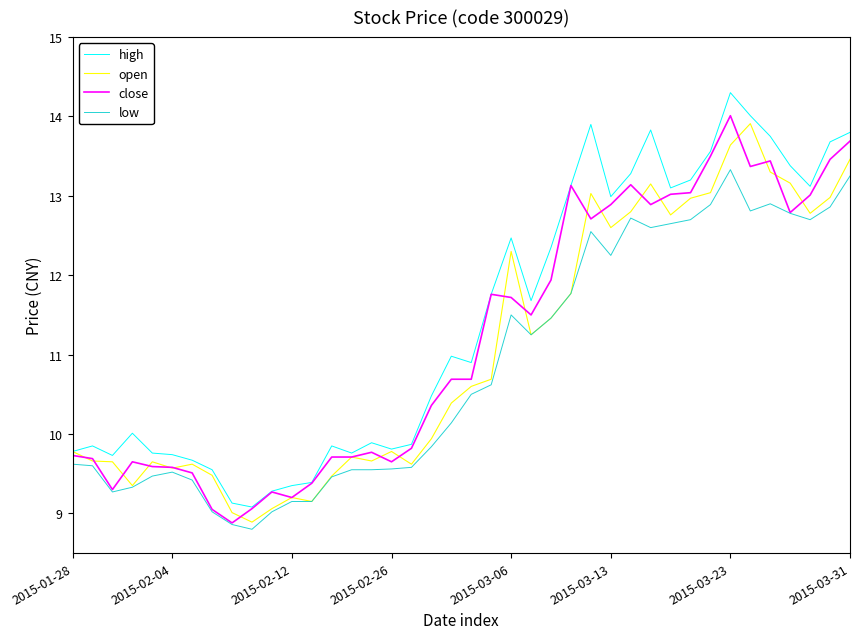

True or false: low and high intersect in this chart.

False